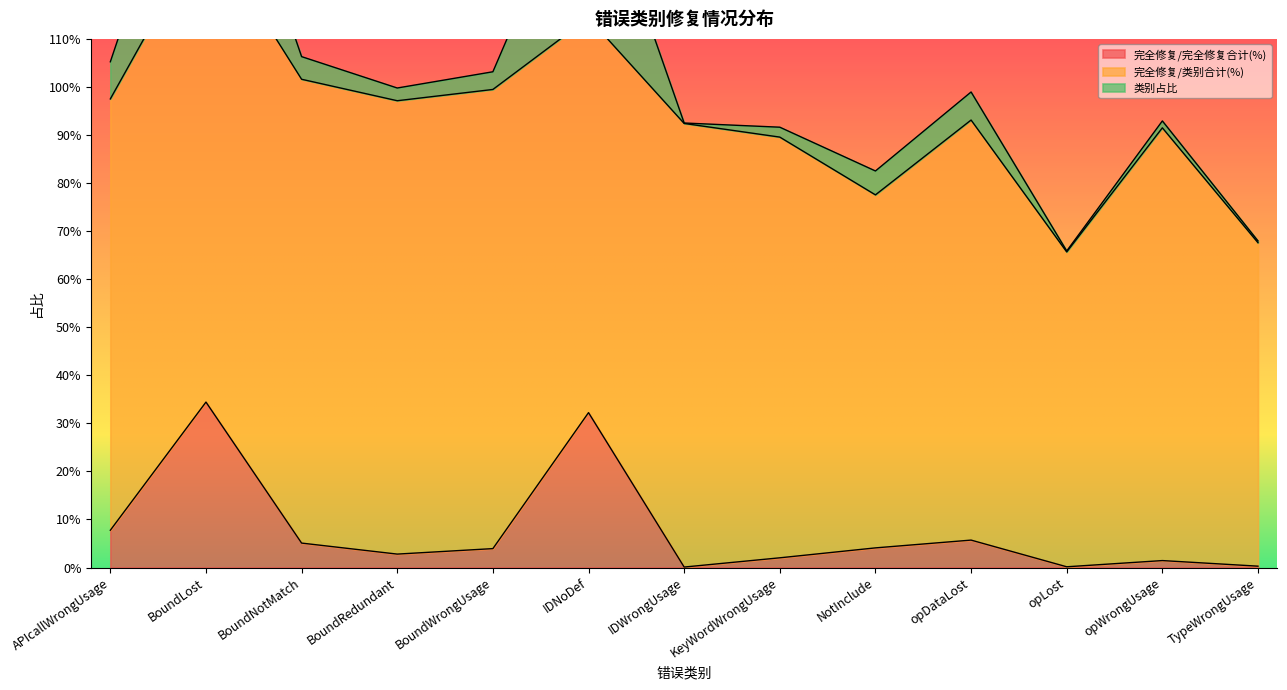

True or false: 完全修复/类别合计(%) and 类别占比 intersect in this chart.

False